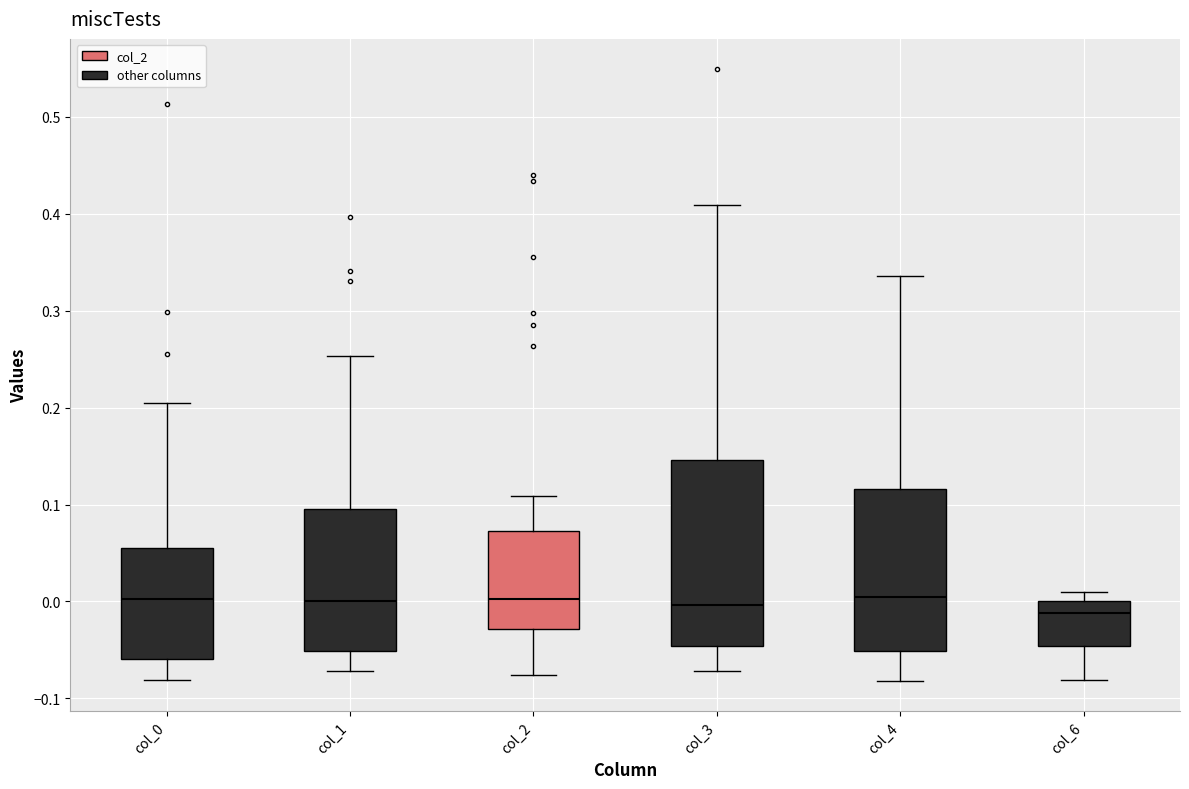

Where is the lower edge of the box for col_2 on the y-axis? The values are not printed on the chart, so give them approximately, as read against the axis.

-0.03